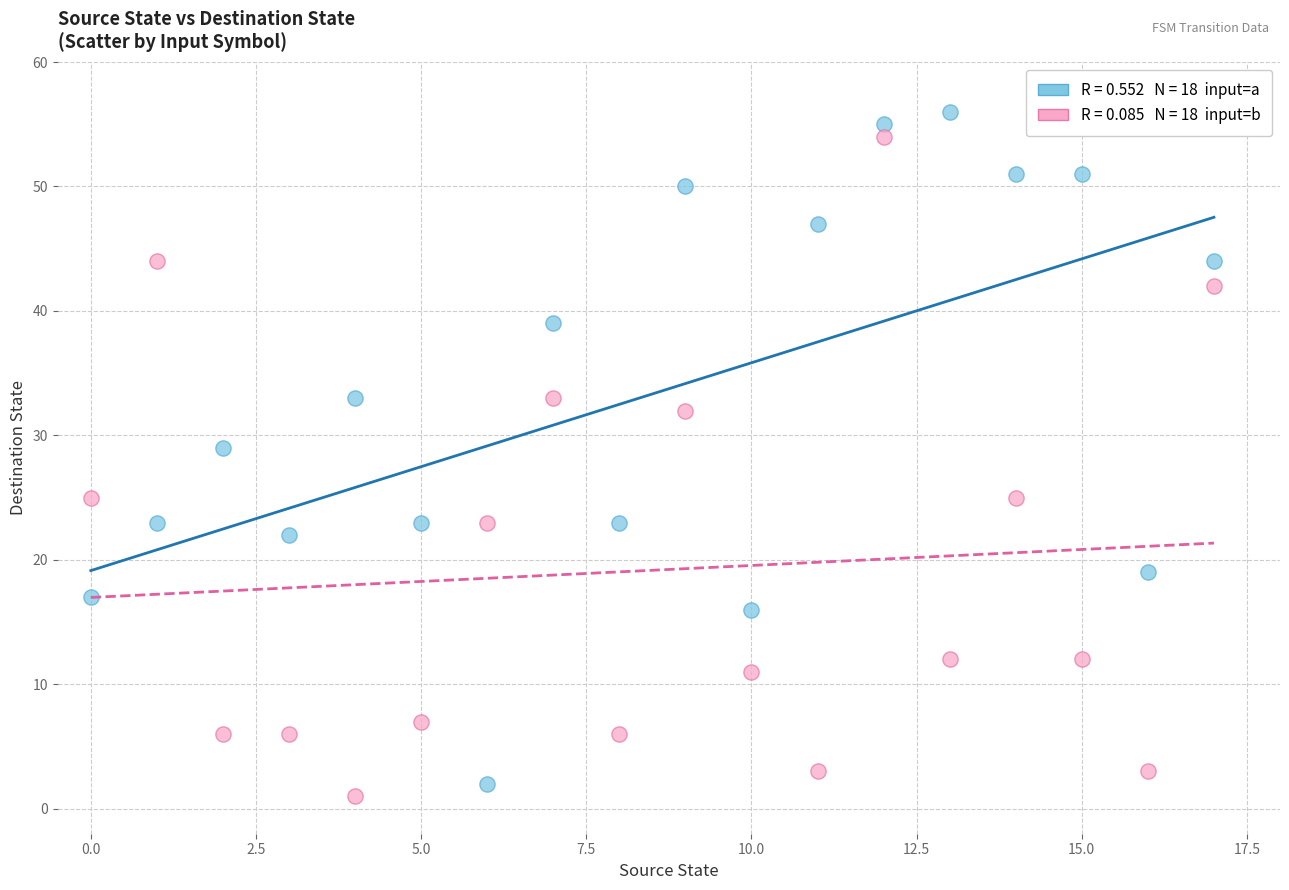

Across all data points, what is the range of Y values (max minus min)?

55